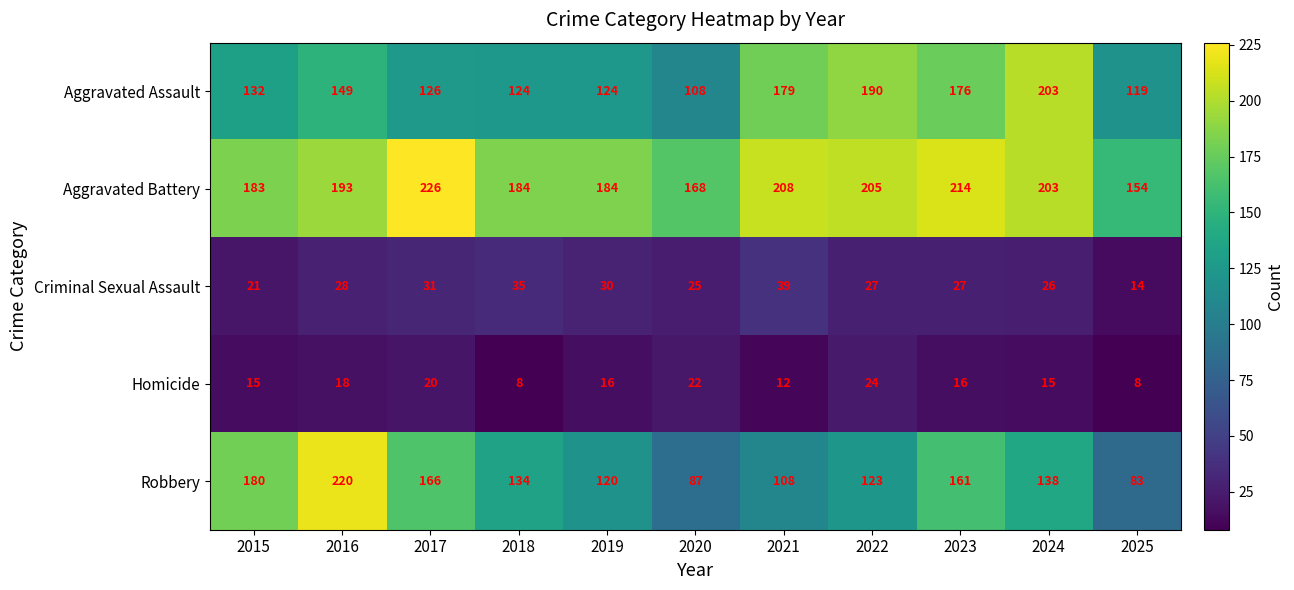

How many categories are shown in the chart?

11